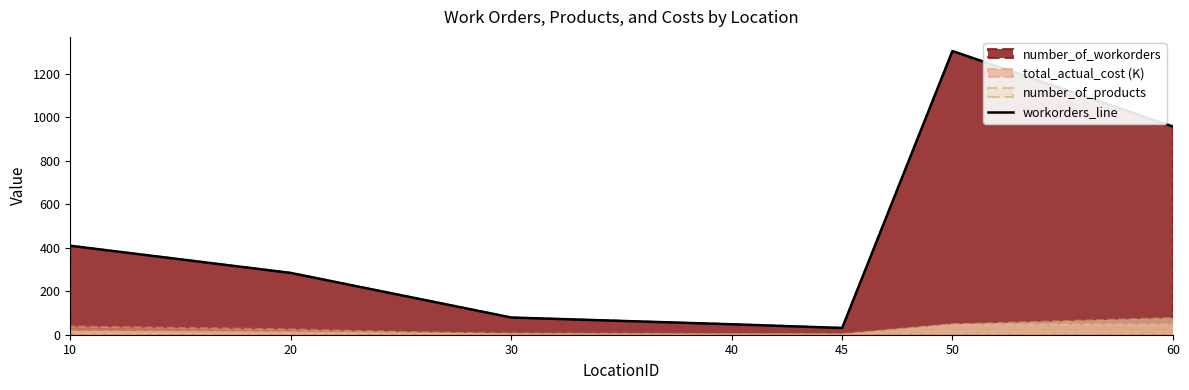

List the labels in order of value, largest first.

50, 60, 10, 20, 30, 40, 45